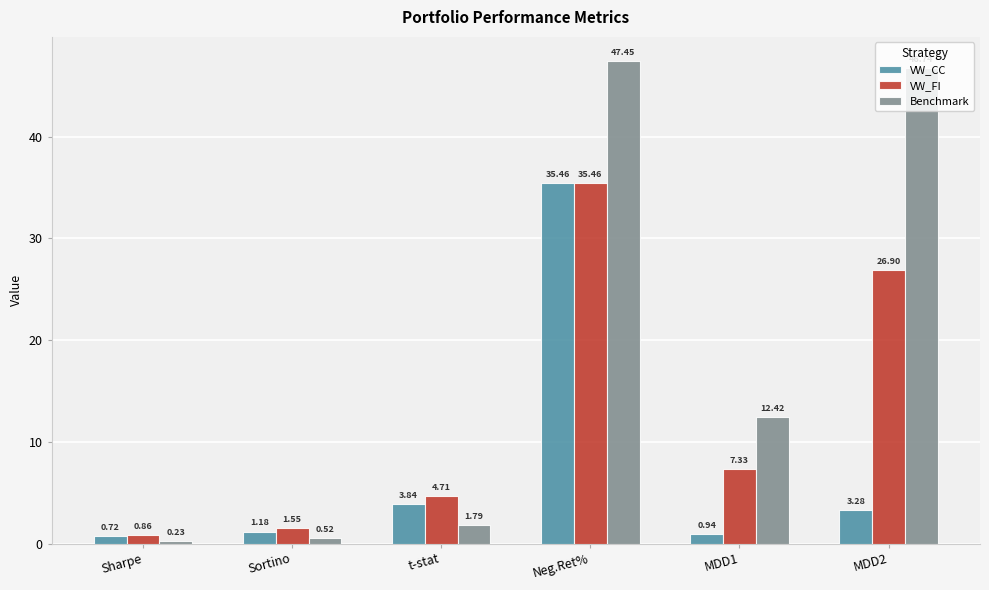

Rank the series at t-stat from lowest to highest value.

Benchmark, VW_CC, VW_FI